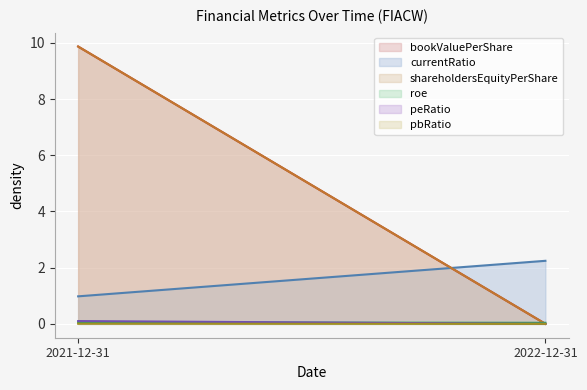

Which series changed the most between 2021-12-31 and 2022-12-31?

bookValuePerShare